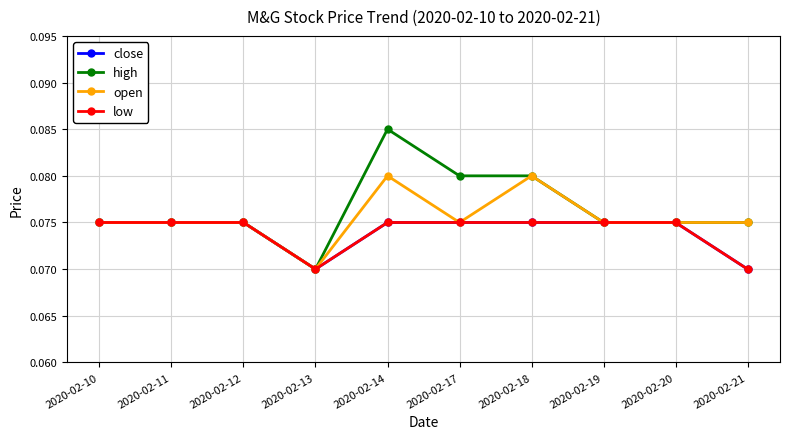

Does the chart have visible grid lines?

Yes